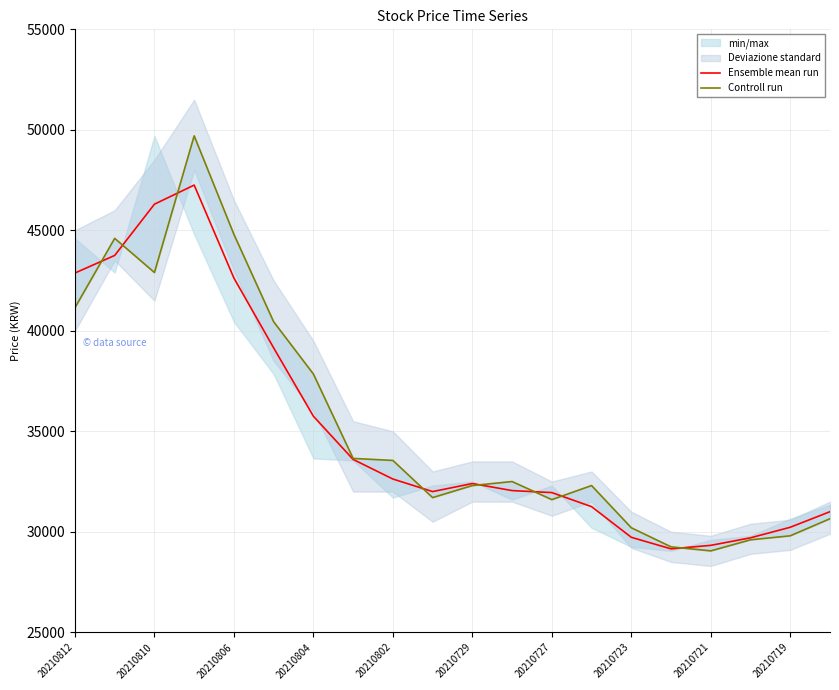

Is it true that Ensemble mean run equals 63283 at 20210812?

False